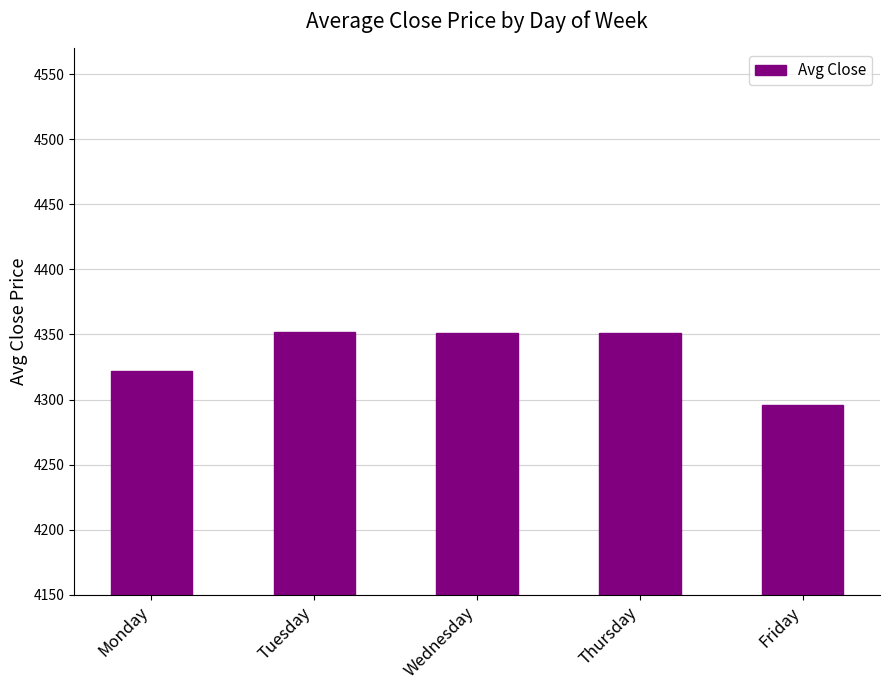

Which label corresponds to the smallest value in the chart?

Friday